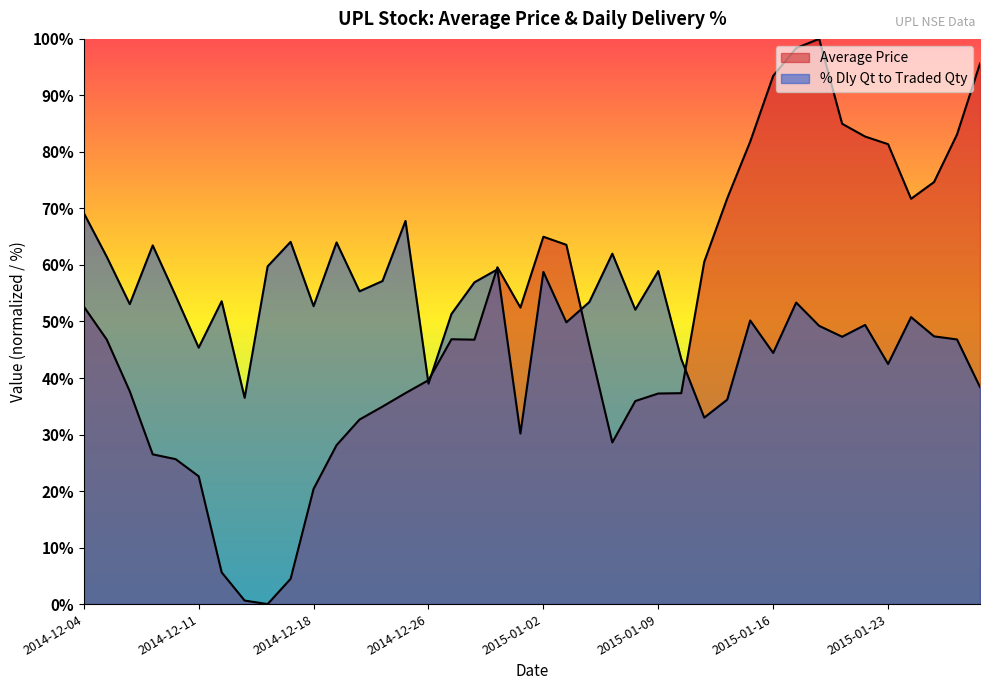

At which category does Average Price reach its first local valley?

2014-12-16